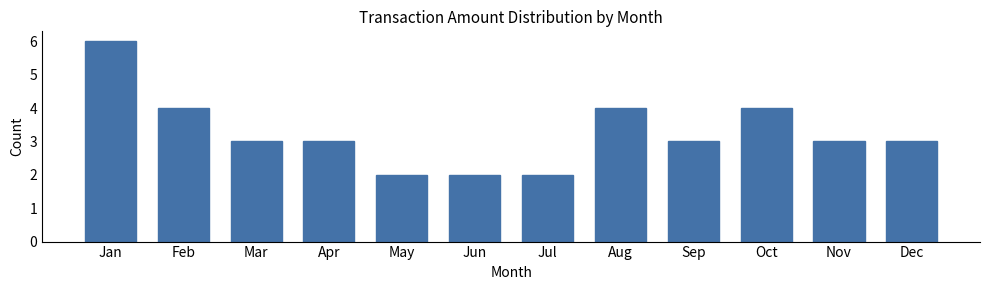

Reading right to left, what are all the values shown in this chart?

Dec=3	Nov=3	Oct=4	Sep=3	Aug=4	Jul=2	Jun=2	May=2	Apr=3	Mar=3	Feb=4	Jan=6